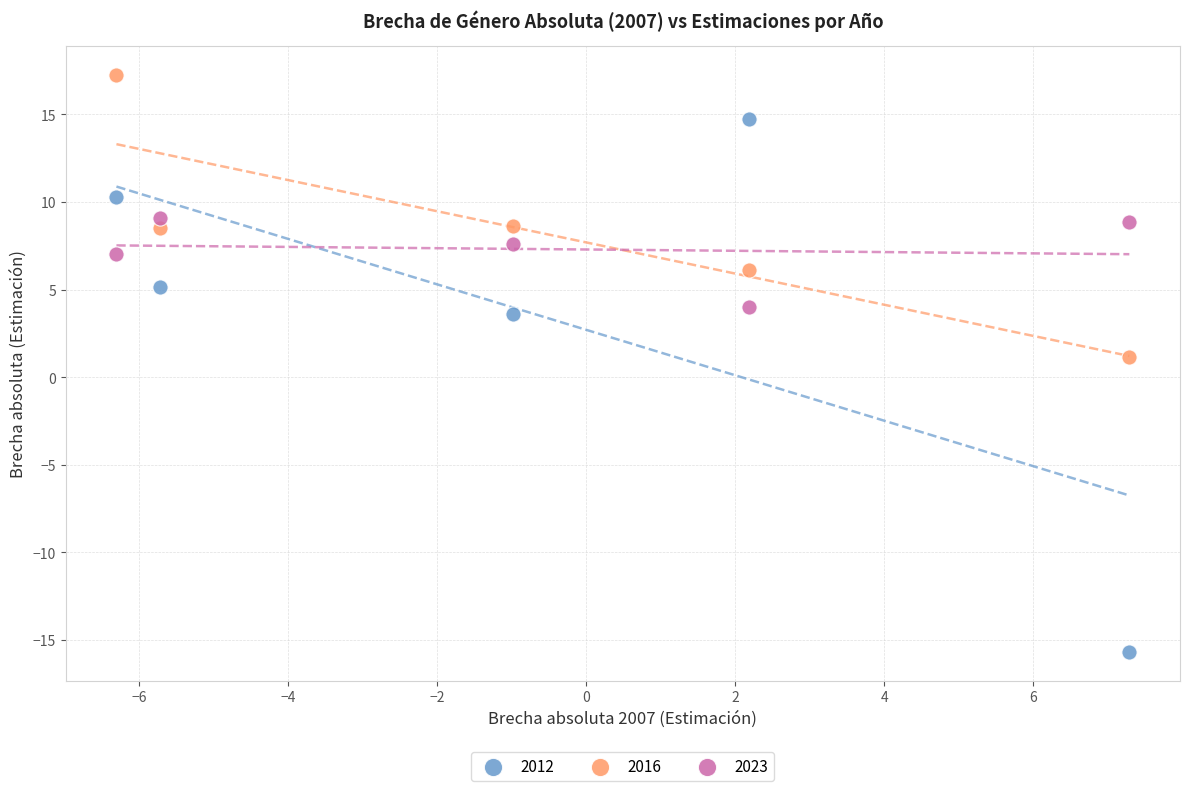

In the 2012 series, what Y value is closest to 0?

3.6